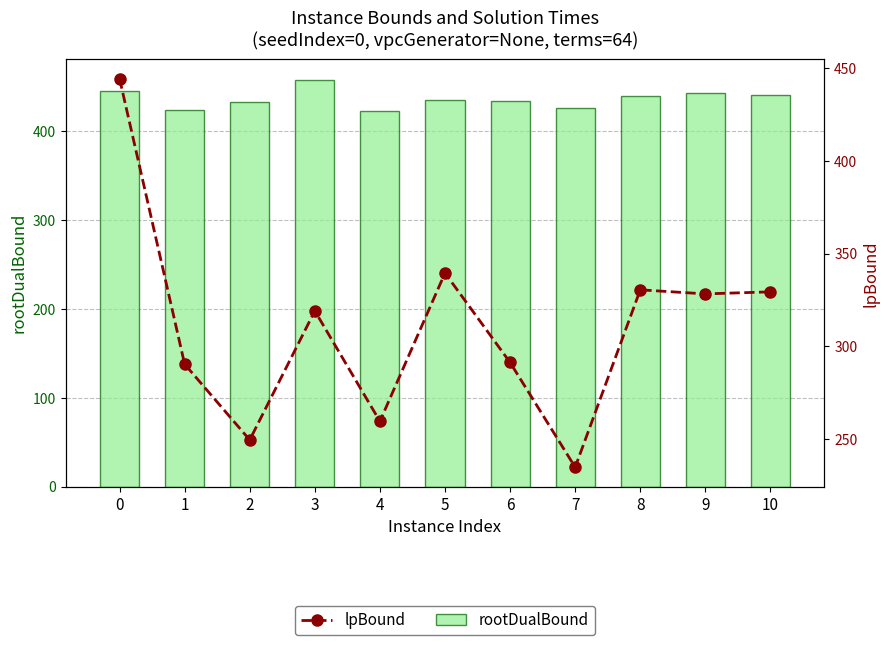

How many distinct data groups are displayed?

2